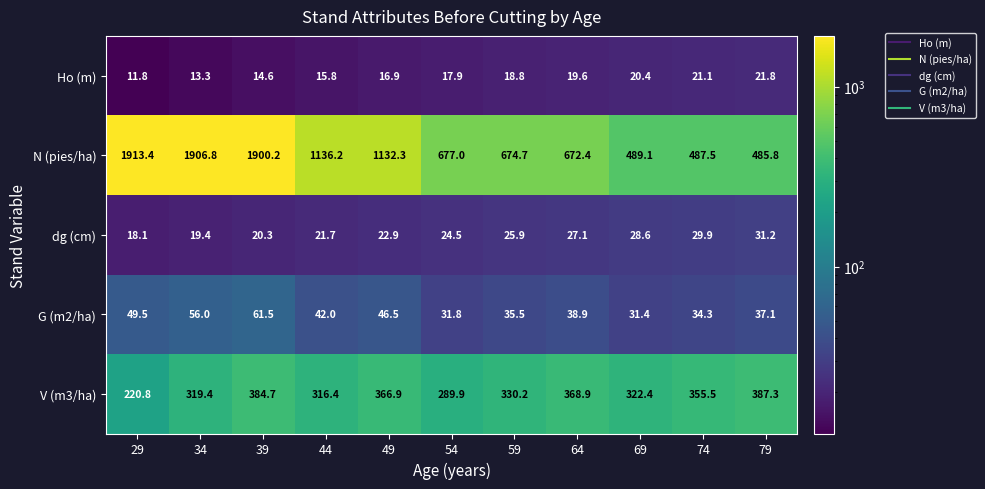

How many series are shown in this chart?

5